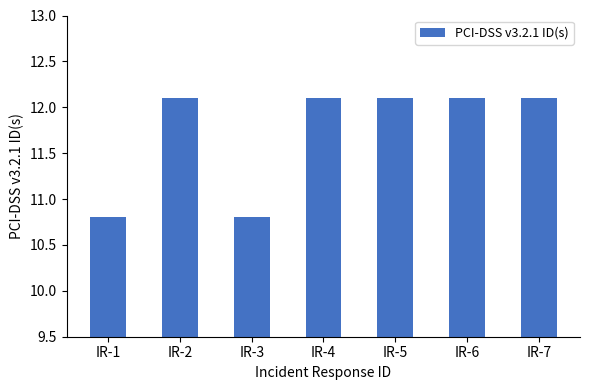

Is it true that the value at IR-1 is 2.2?

False